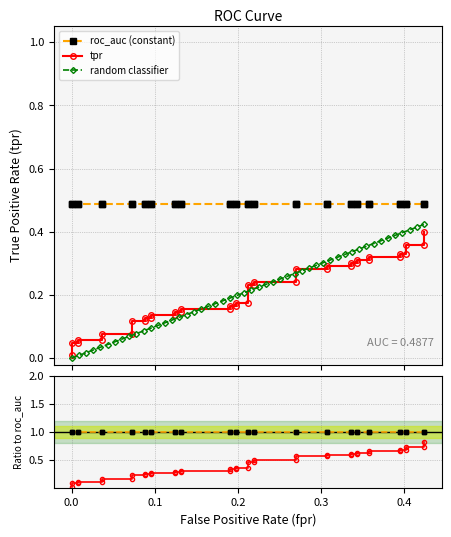

What is the difference between the second highest and second lowest values?

0.3